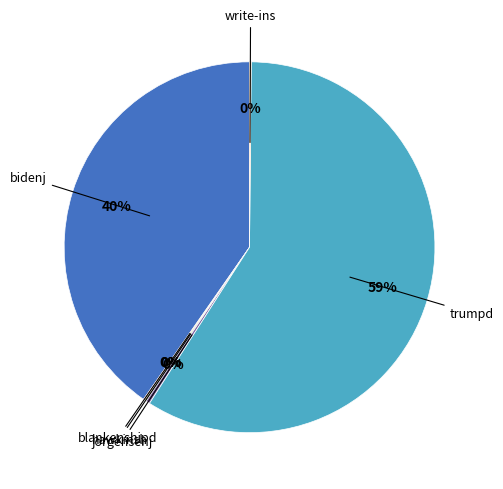

To the nearest percent, what is the average slice percentage?

17%